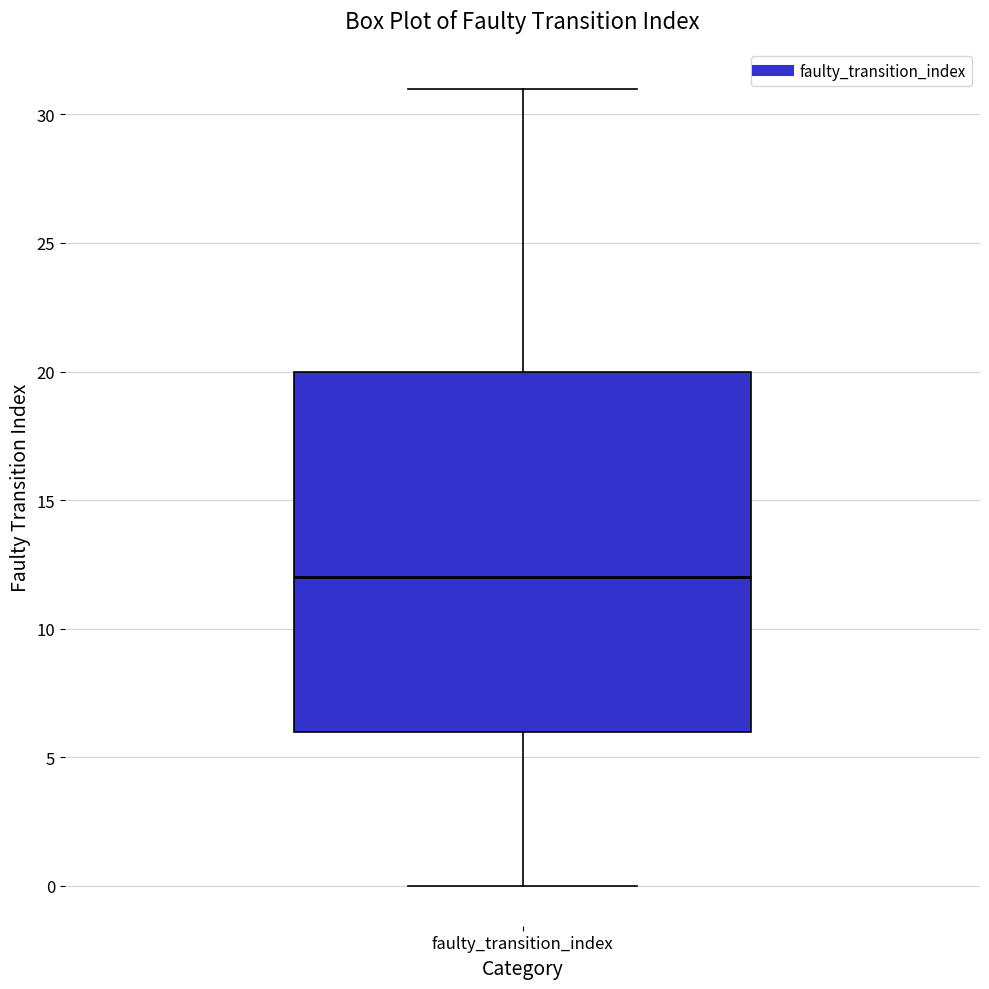

Read this box plot against the y-axis: the position of the median line, the range covered by the box, and the ends of both whiskers. The values are not printed on the chart, so give them approximately, as read against the axis.

median 12, box 6 to 20, whiskers 0 to 31